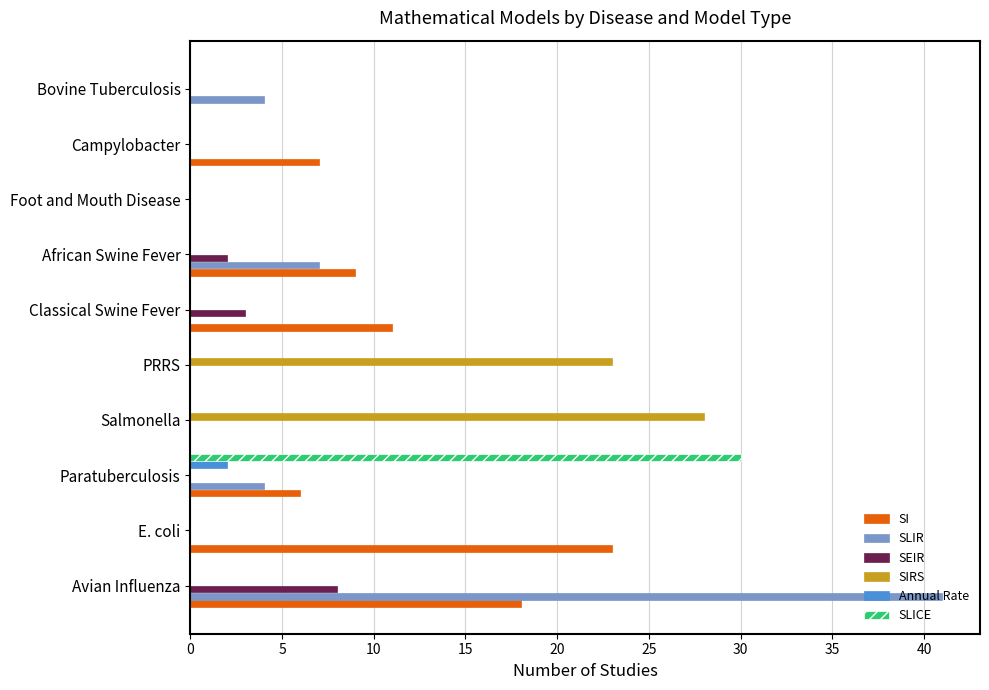

The value of Annual Rate at African Swine Fever is 0. True or false?

True